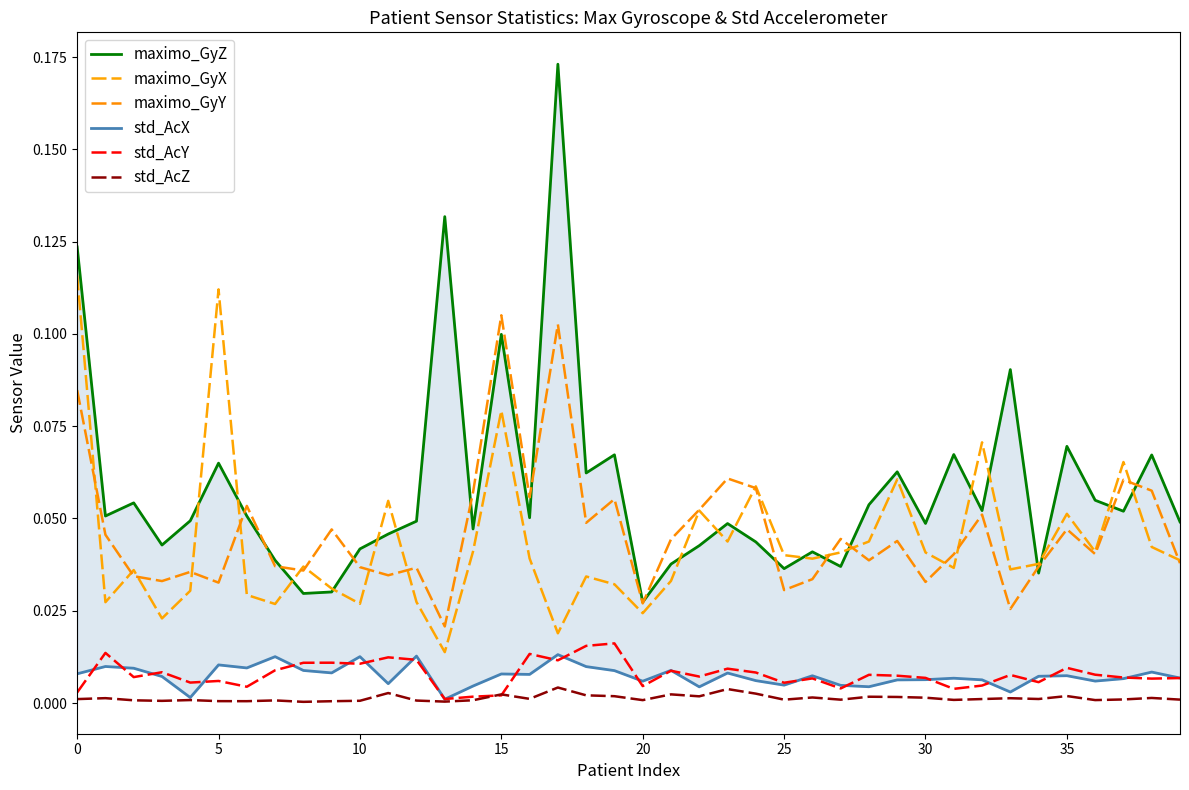

What is the value of the maximo_GyY point at the 15th from the left?

0.1